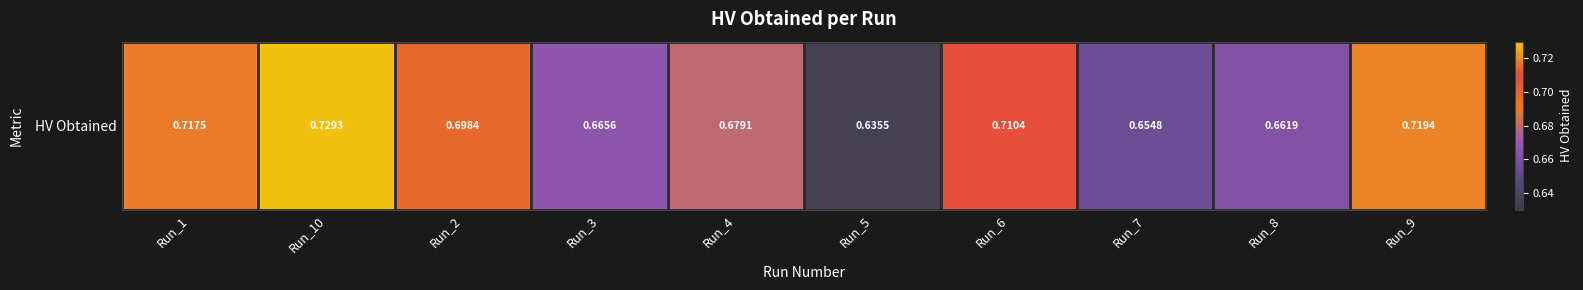

At which category does the chart reach its minimum across all series?

Run_5